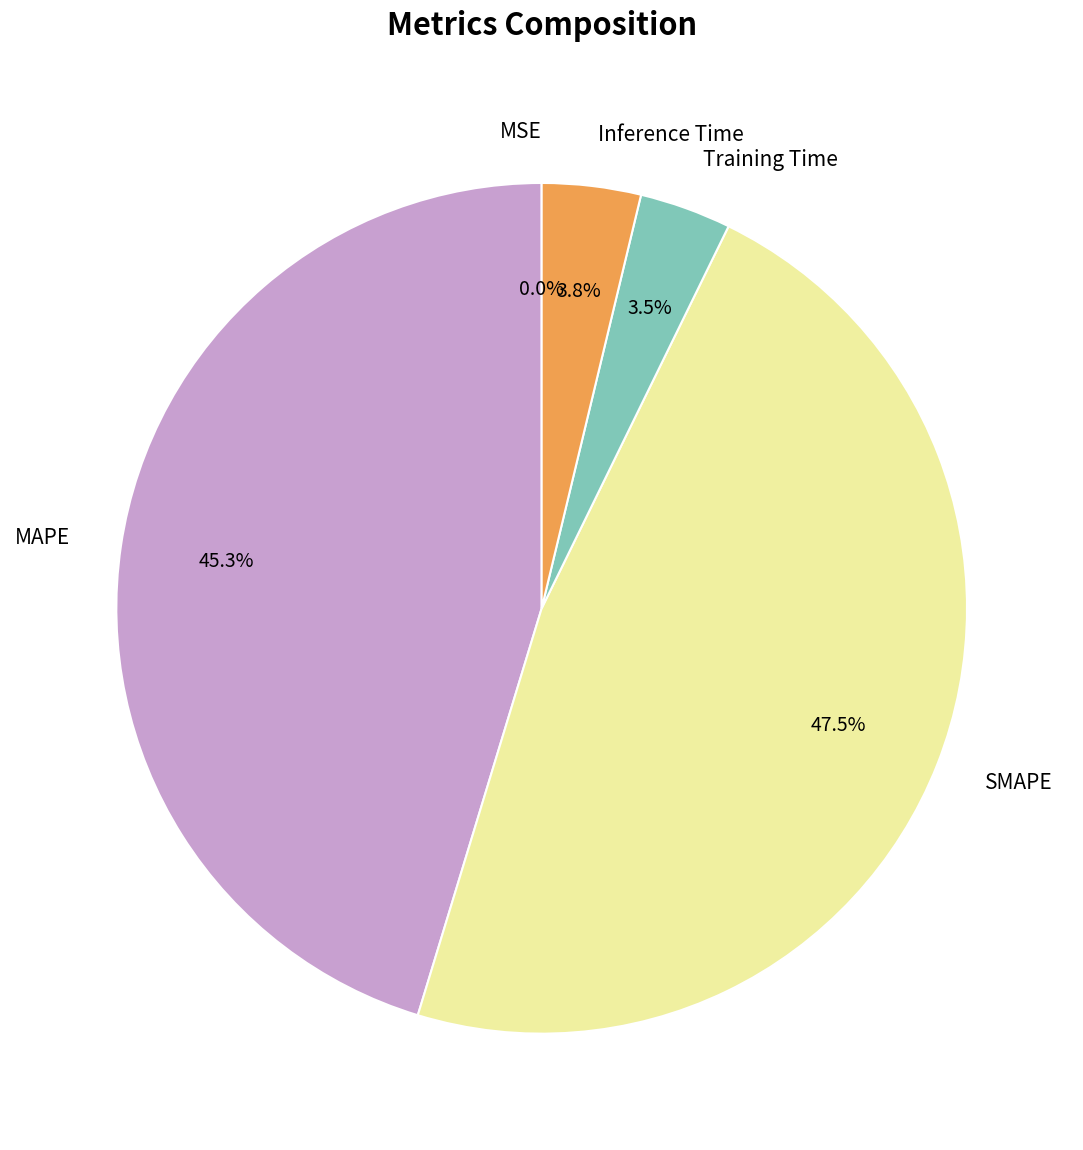

What percentage is the MAPE slice, to the nearest percent?

45%